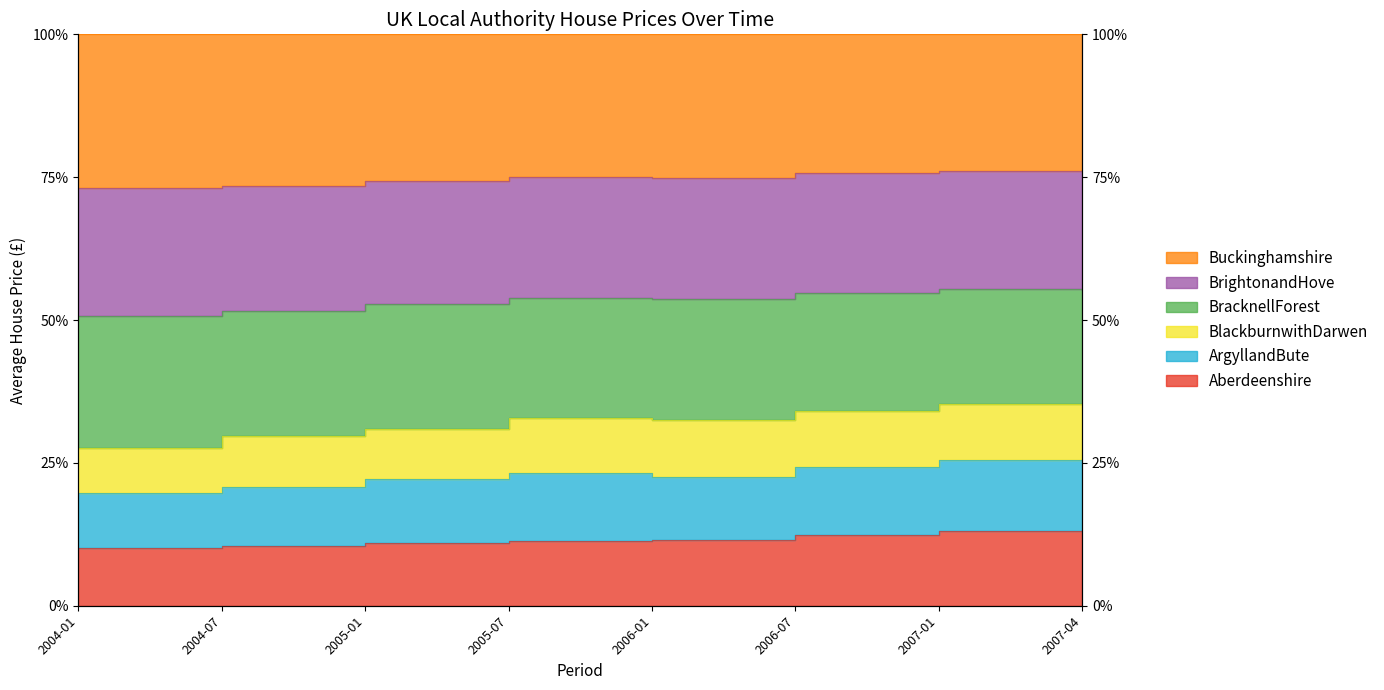

How many data points in Aberdeenshire are above 11?

5